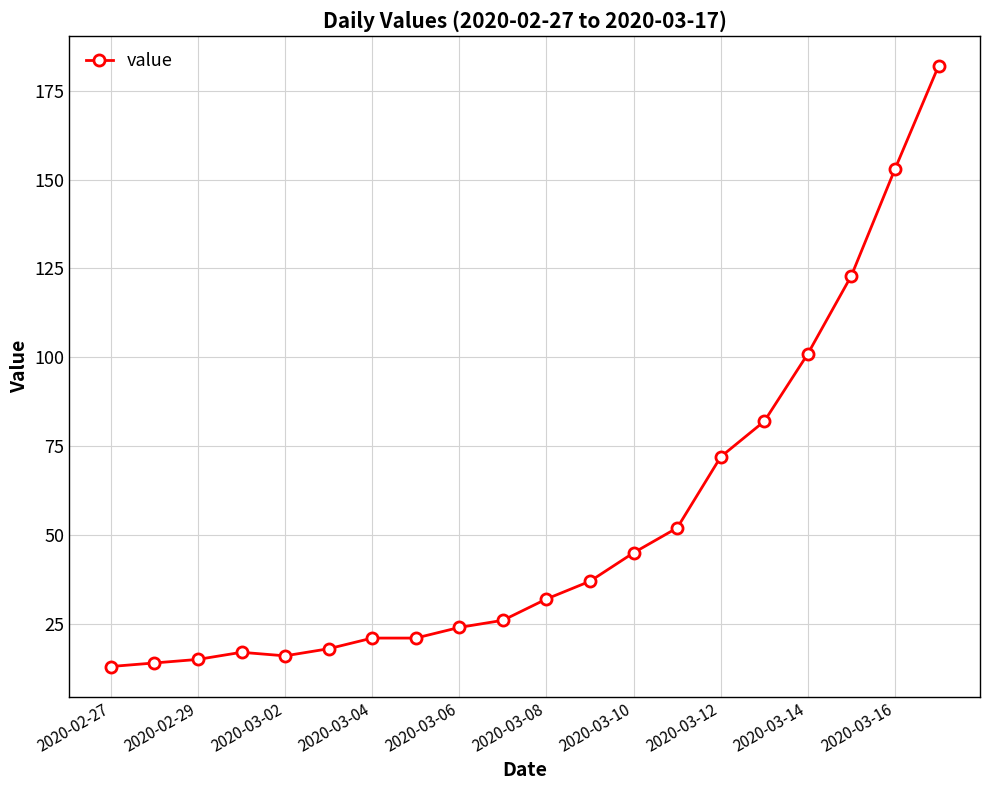

What is the average value?

53